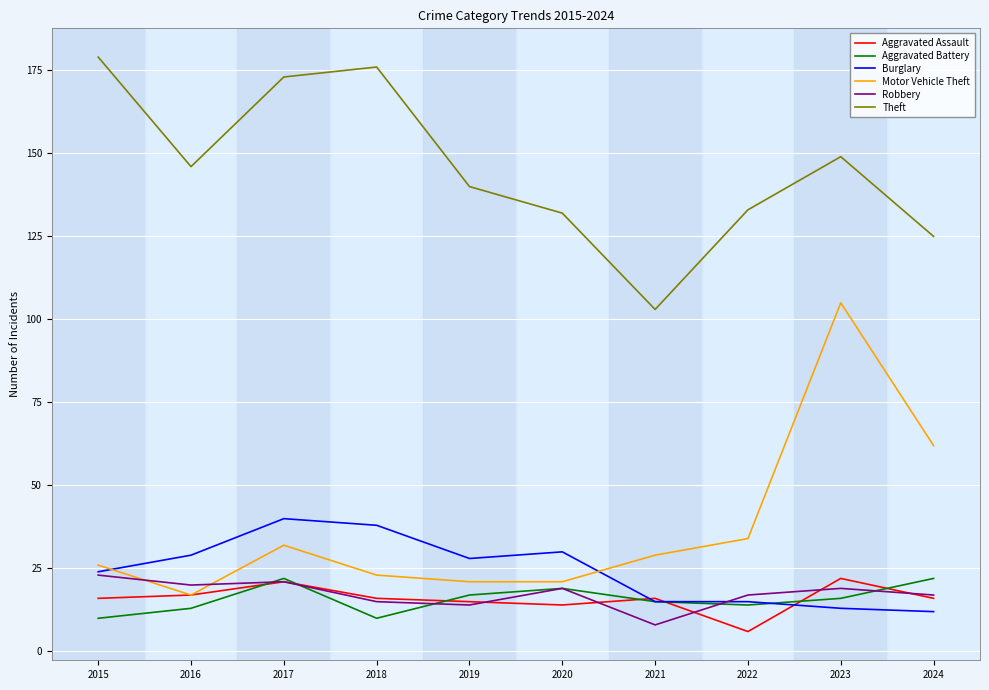

True or false: Theft and Robbery cross at least once.

False